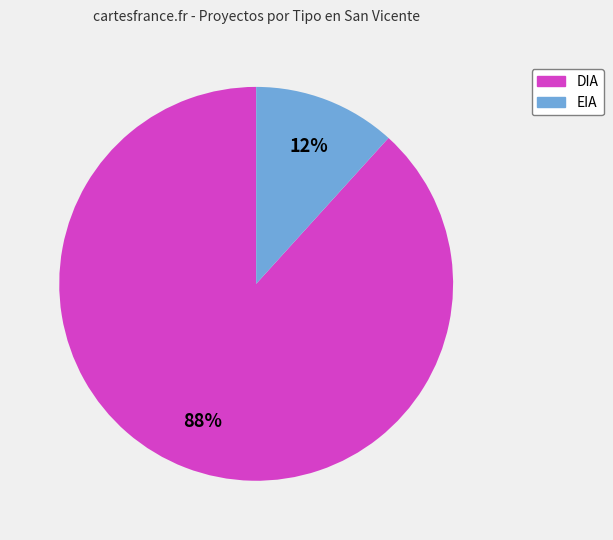

Which has a higher value, DIA or EIA?

DIA